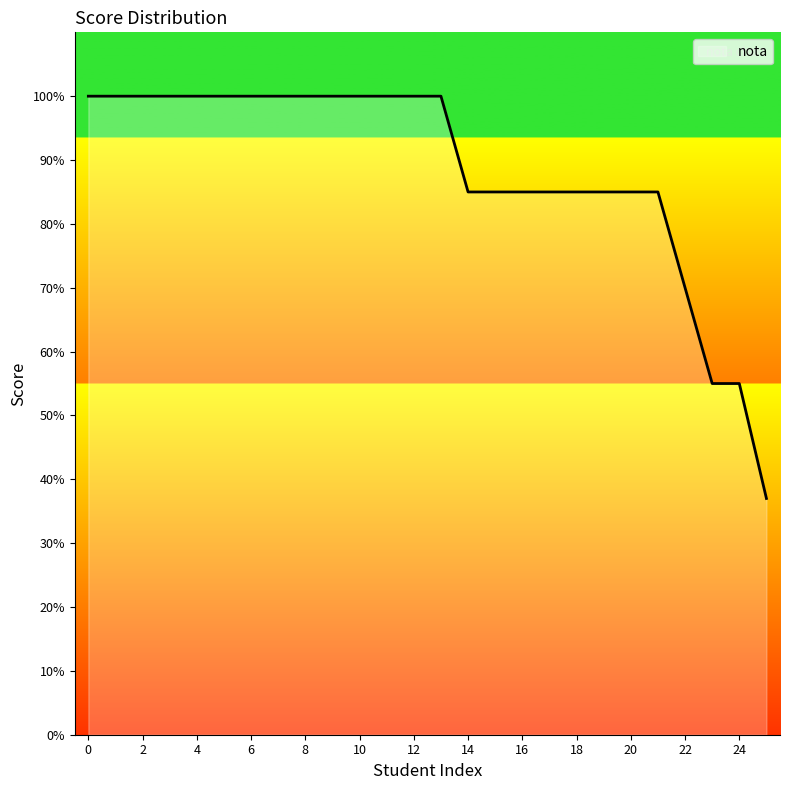

Count the values in the range 85 to 100.

22